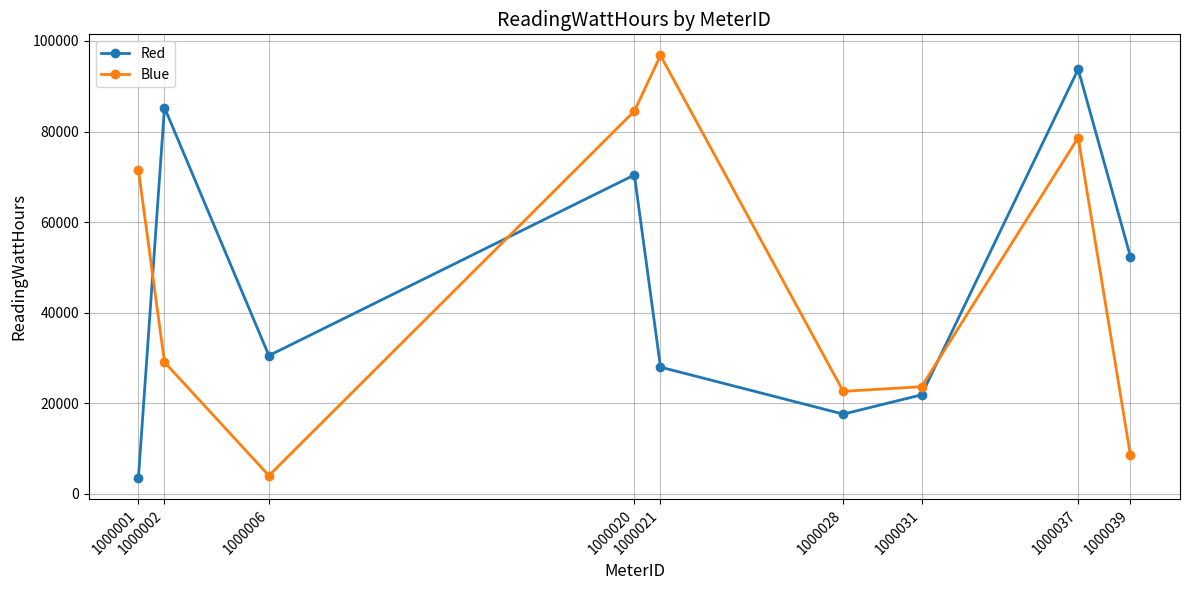

What is the sum of the Red values at 1000021 and 1000039?

80342